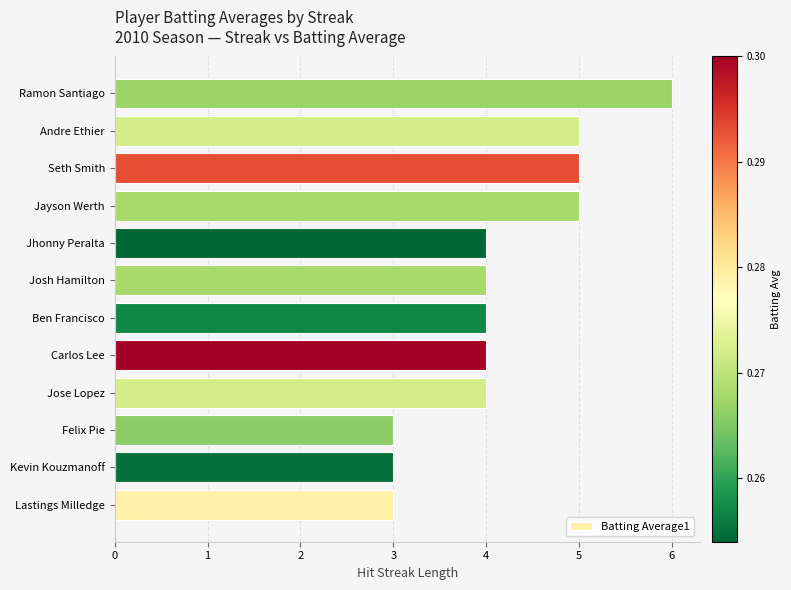

Read the value at Seth Smith.

5